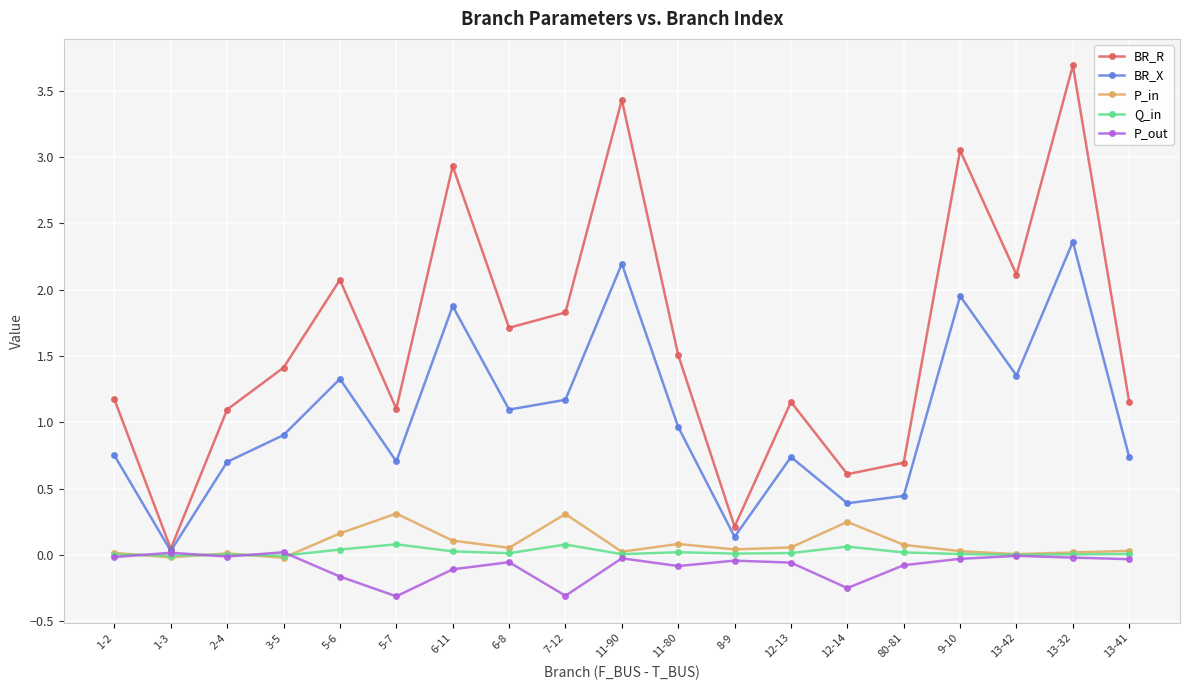

What is the label of the 5th point from the left?

5-6